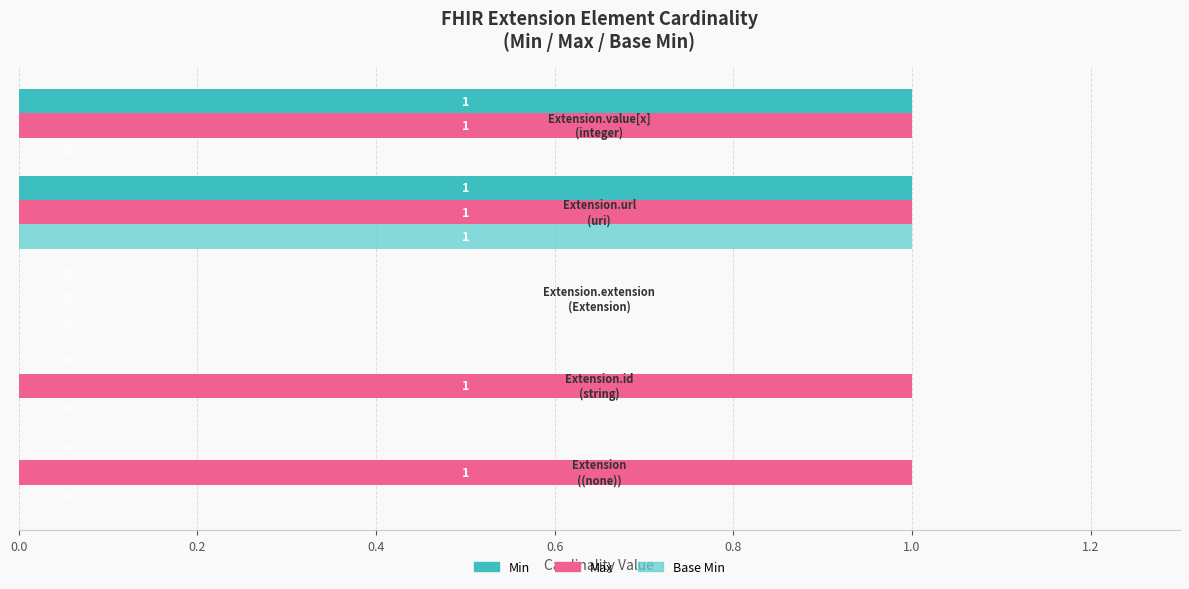

How many Min values are between 0 and 1?

5